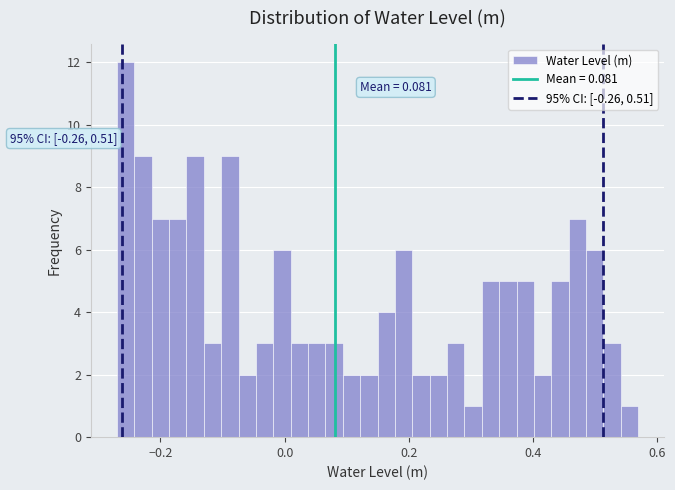

Read against the x-axis, roughly where is the centre of the tallest bar?

-0.26